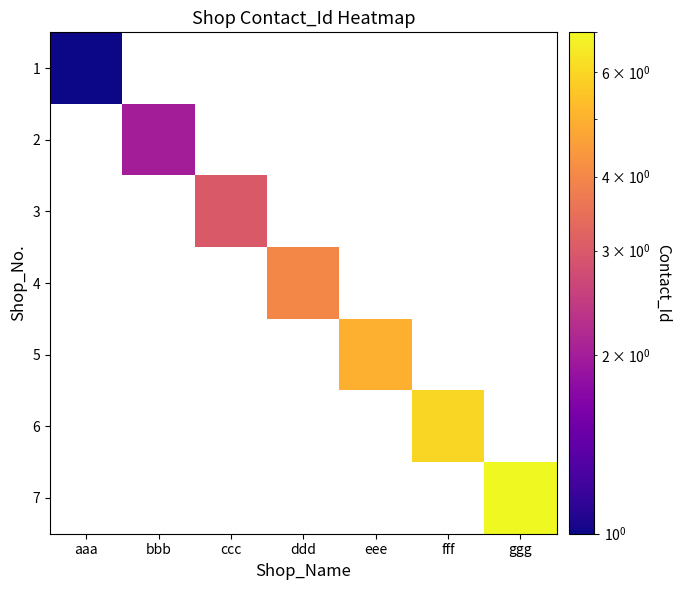

At how many categories does at least one series exceed 1?

6